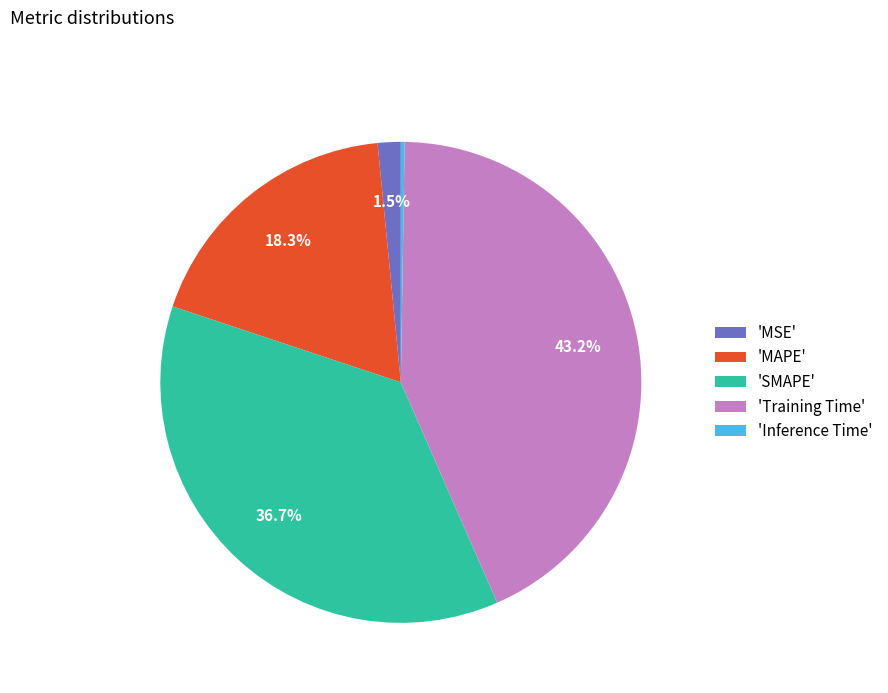

To the nearest percent, what is the average slice percentage?

20%